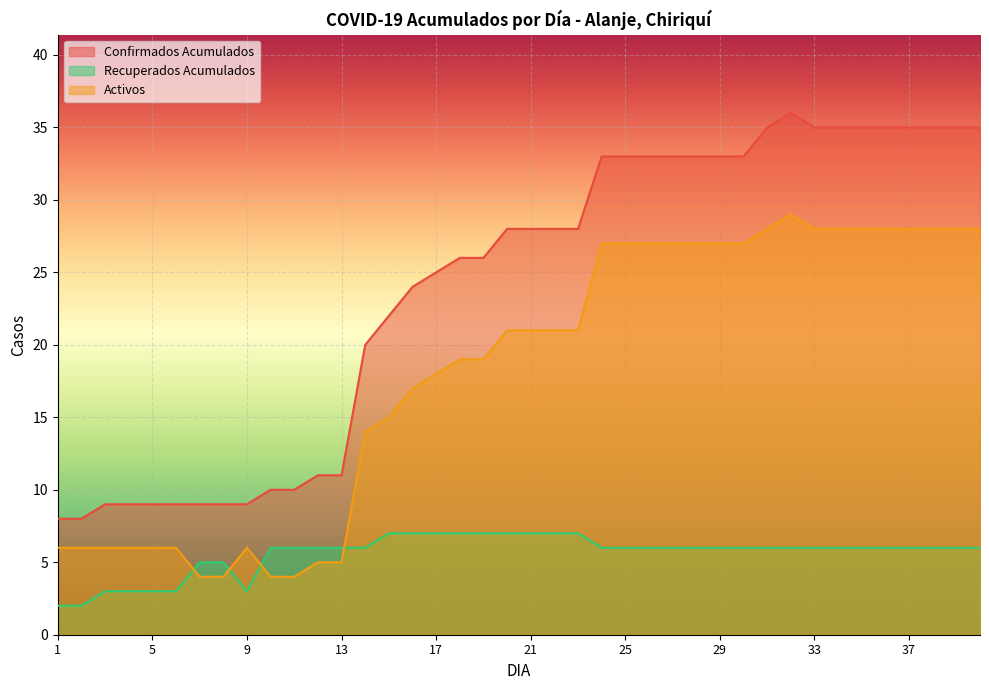

At which label does Activos first exceed 21?

24